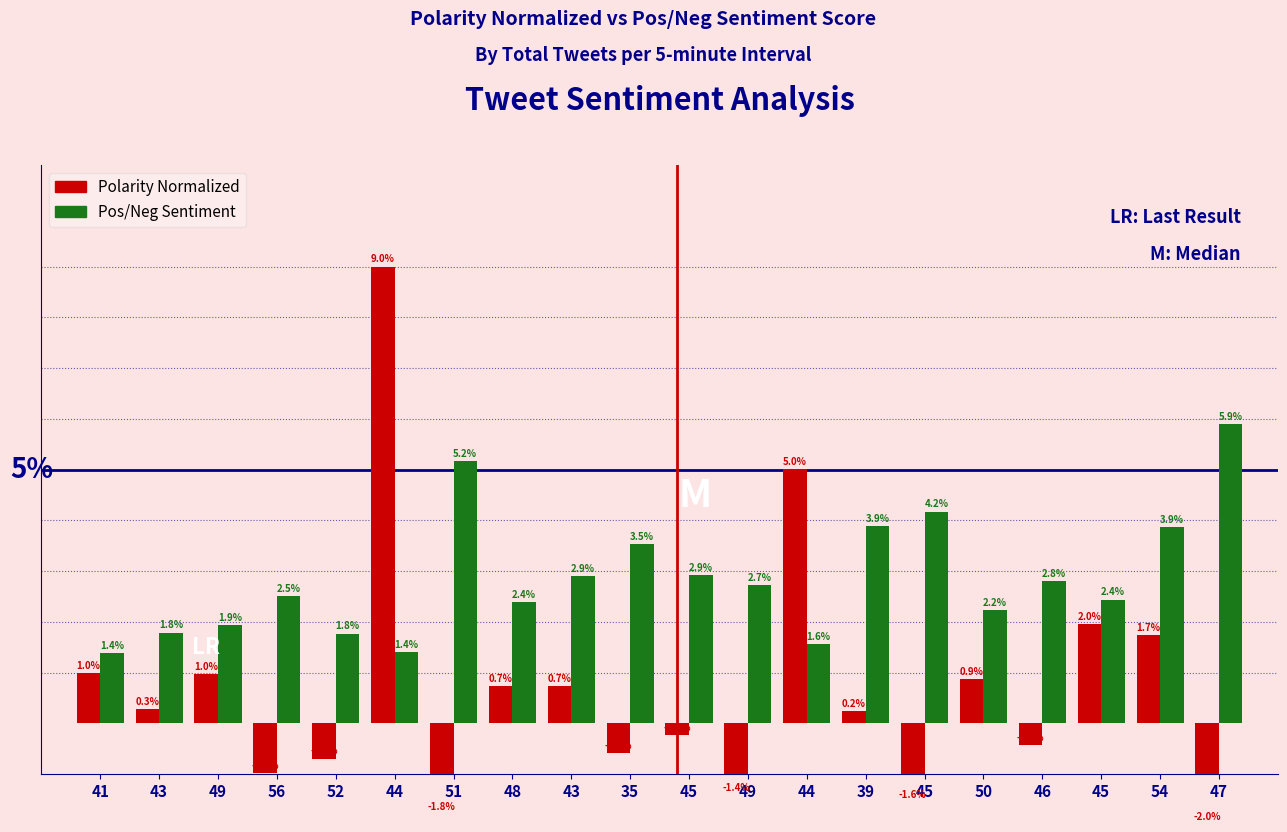

Reading left to right, transcribe all the data shown in this chart.

Polarity Normalized: 1.0	0.3	1.0	-1.0	-0.7	9.0	-1.8	0.7	0.7	-0.6	-0.2	-1.4	5.0	0.2	-1.6	0.9	-0.4	2.0	1.7	-2.0
Pos/Neg Sentiment: 1.4	1.8	1.9	2.5	1.8	1.4	5.2	2.4	2.9	3.5	2.9	2.7	1.6	3.9	4.2	2.2	2.8	2.4	3.9	5.9